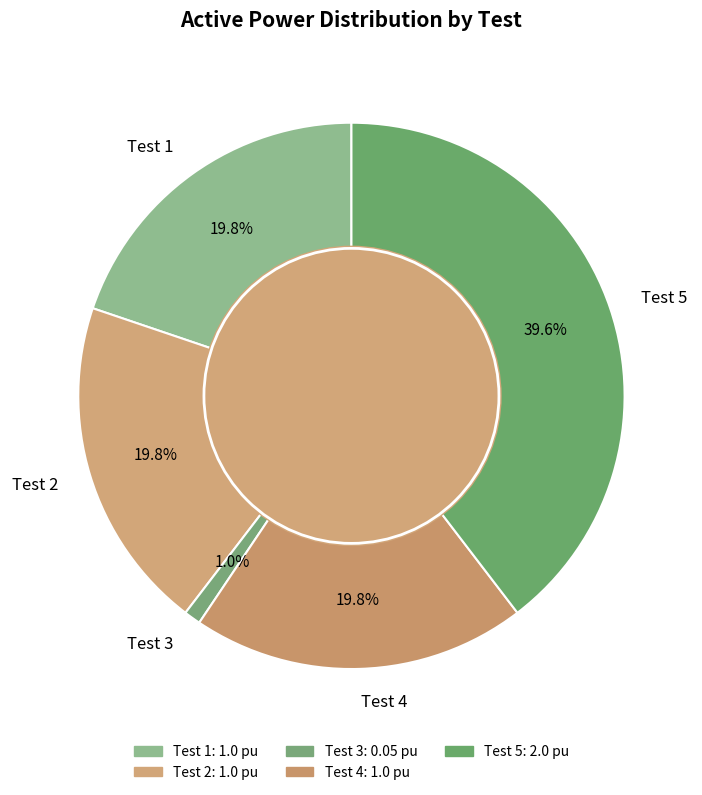

Which category has the biggest portion of the pie?

Test 5